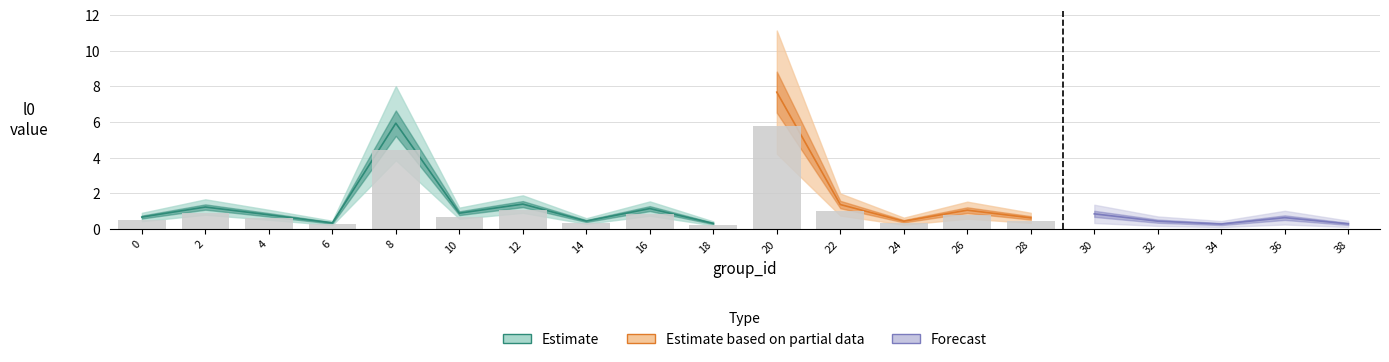

What is the approximate value at 34?

0.3